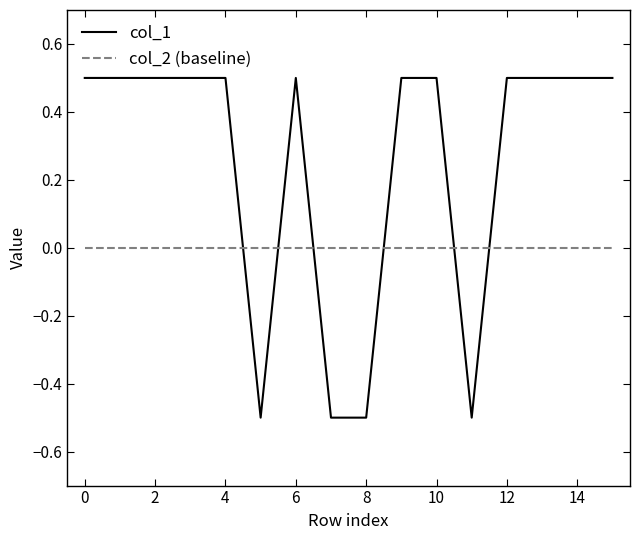

True or false: col_1 and col_2 (baseline) intersect in this chart.

True